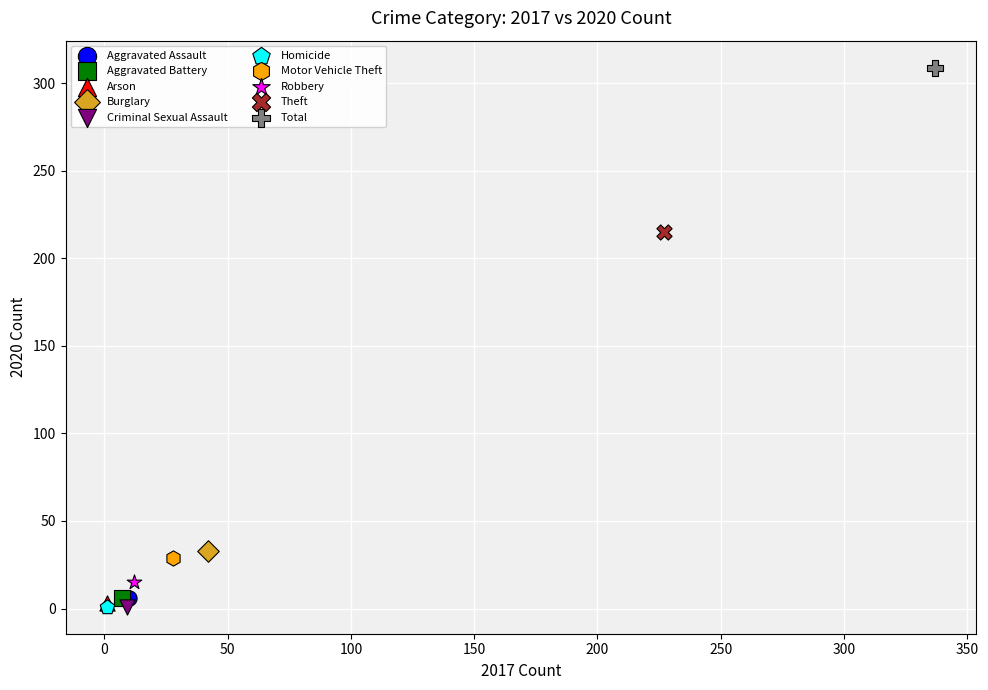

What are all the series names shown in the legend?

Aggravated Assault, Aggravated Battery, Arson, Burglary, Criminal Sexual Assault, Homicide, Motor Vehicle Theft, Robbery, Theft, Total